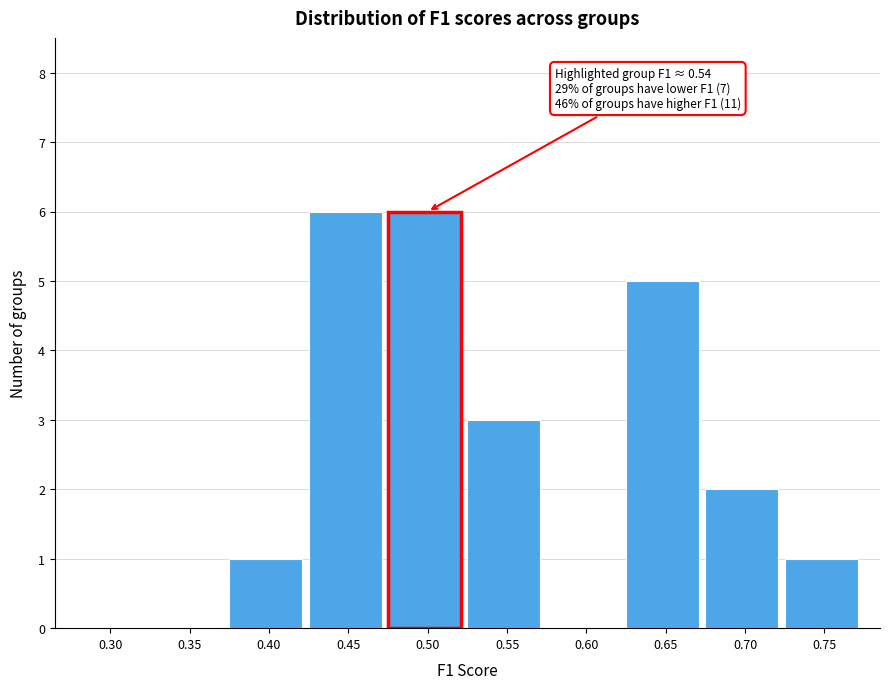

Reading right to left, extract all data points from this chart.

0.75=1	0.70=2	0.65=5	0.60=0	0.55=3	0.50=6	0.45=6	0.40=1	0.35=0	0.30=0